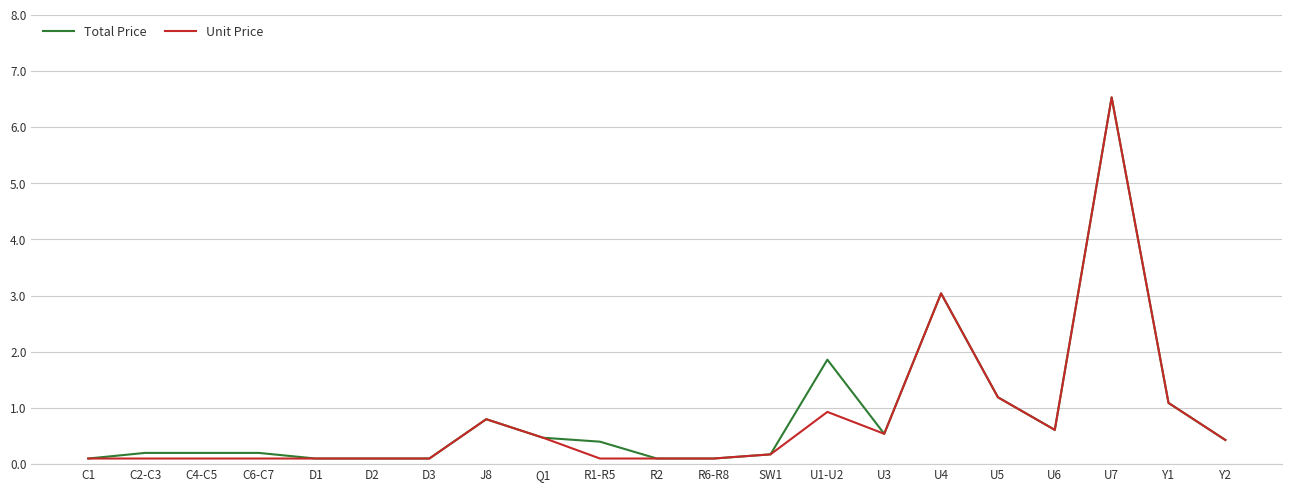

Reading left to right, transcribe all the data shown in this chart.

Total Price: C1=0.1	C2-C3=0.2	C4-C5=0.2	C6-C7=0.2	D1=0.1	D2=0.1	D3=0.1	J8=0.8	Q1=0.5	R1-R5=0.4	R2=0.1	R6-R8=0.1	SW1=0.2	U1-U2=1.9	U3=0.5	U4=3.0	U5=1.2	U6=0.6	U7=6.5	Y1=1.1	Y2=0.4
Unit Price: C1=0.1	C2-C3=0.1	C4-C5=0.1	C6-C7=0.1	D1=0.1	D2=0.1	D3=0.1	J8=0.8	Q1=0.5	R1-R5=0.1	R2=0.1	R6-R8=0.1	SW1=0.2	U1-U2=0.9	U3=0.5	U4=3.0	U5=1.2	U6=0.6	U7=6.5	Y1=1.1	Y2=0.4